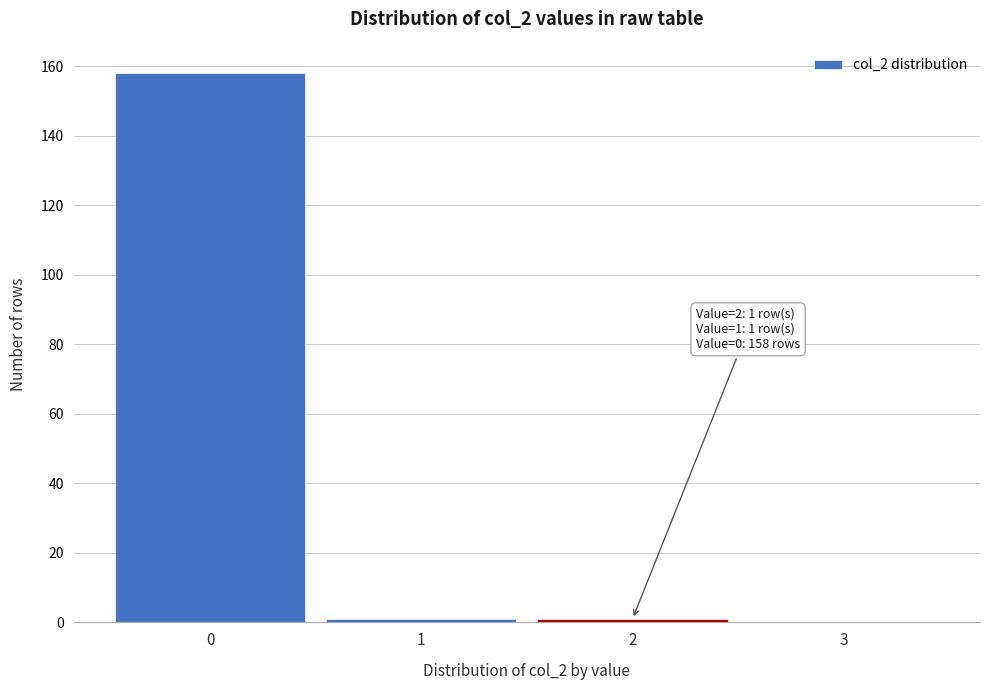

Which range on the x-axis has the tallest bar?

-0.5 to 0.5